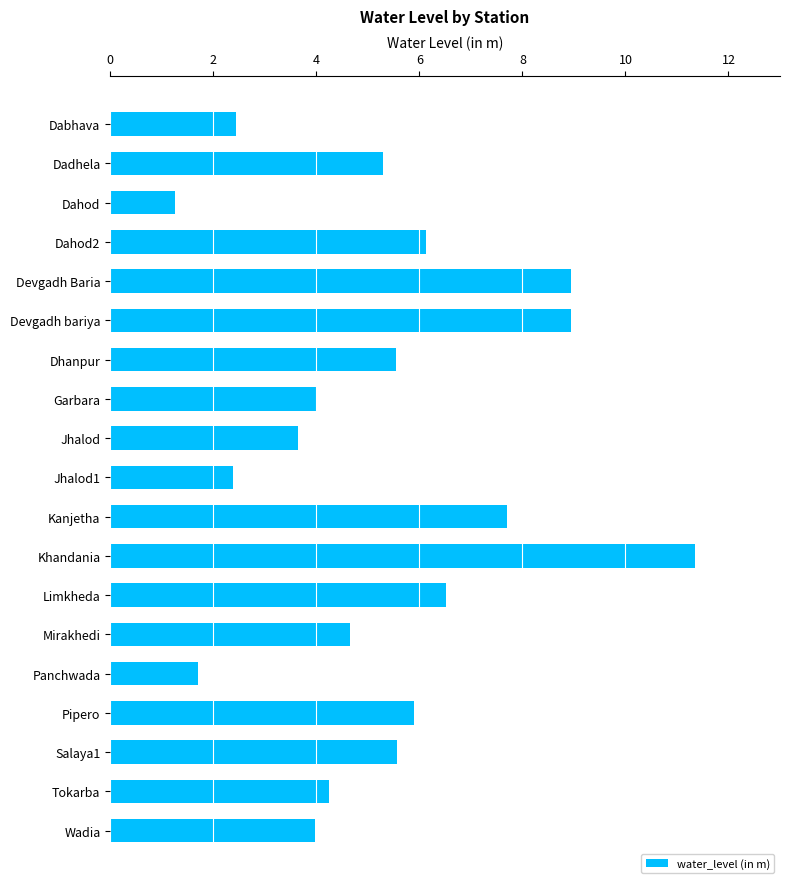

Read the value at Mirakhedi.

4.7